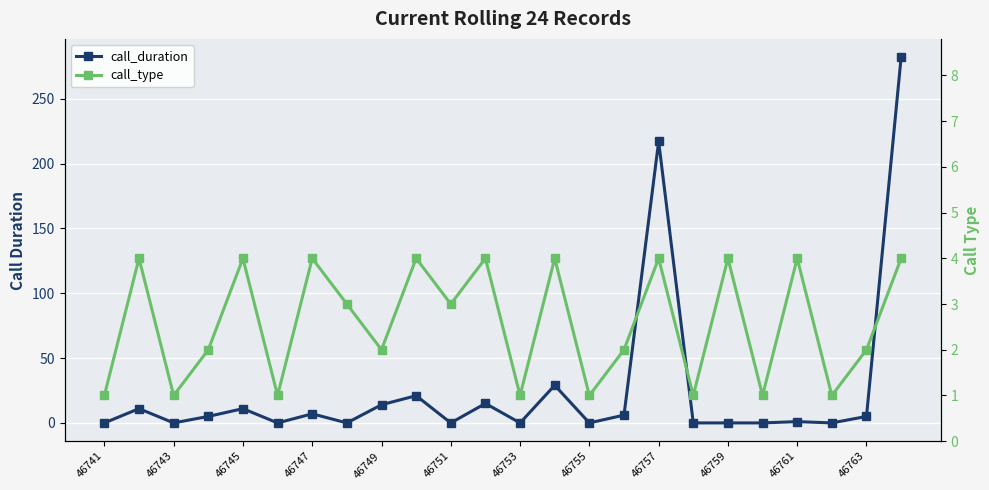

Is it true that call_duration equals 3 at 46745?

False